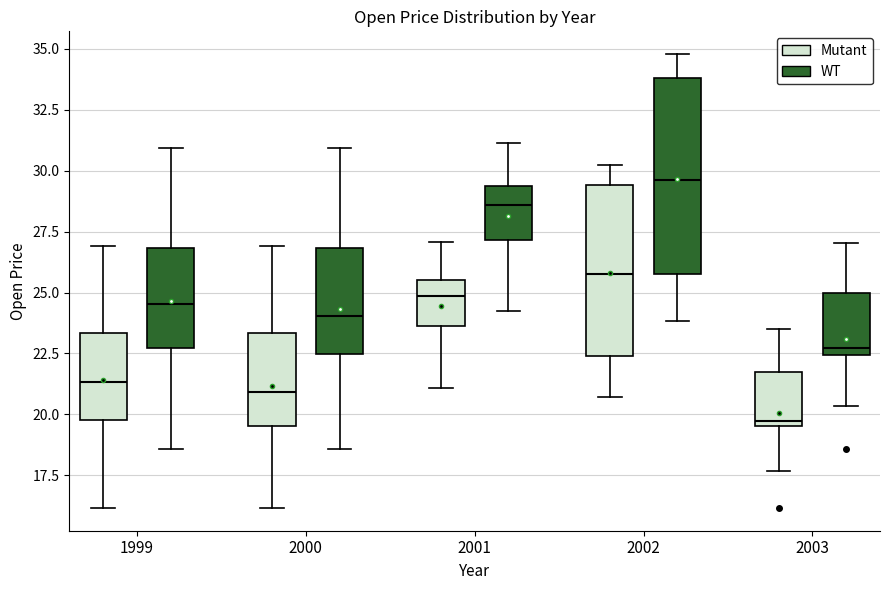

Which box is the tallest, from its lower edge to its upper edge?

2002 (WT)